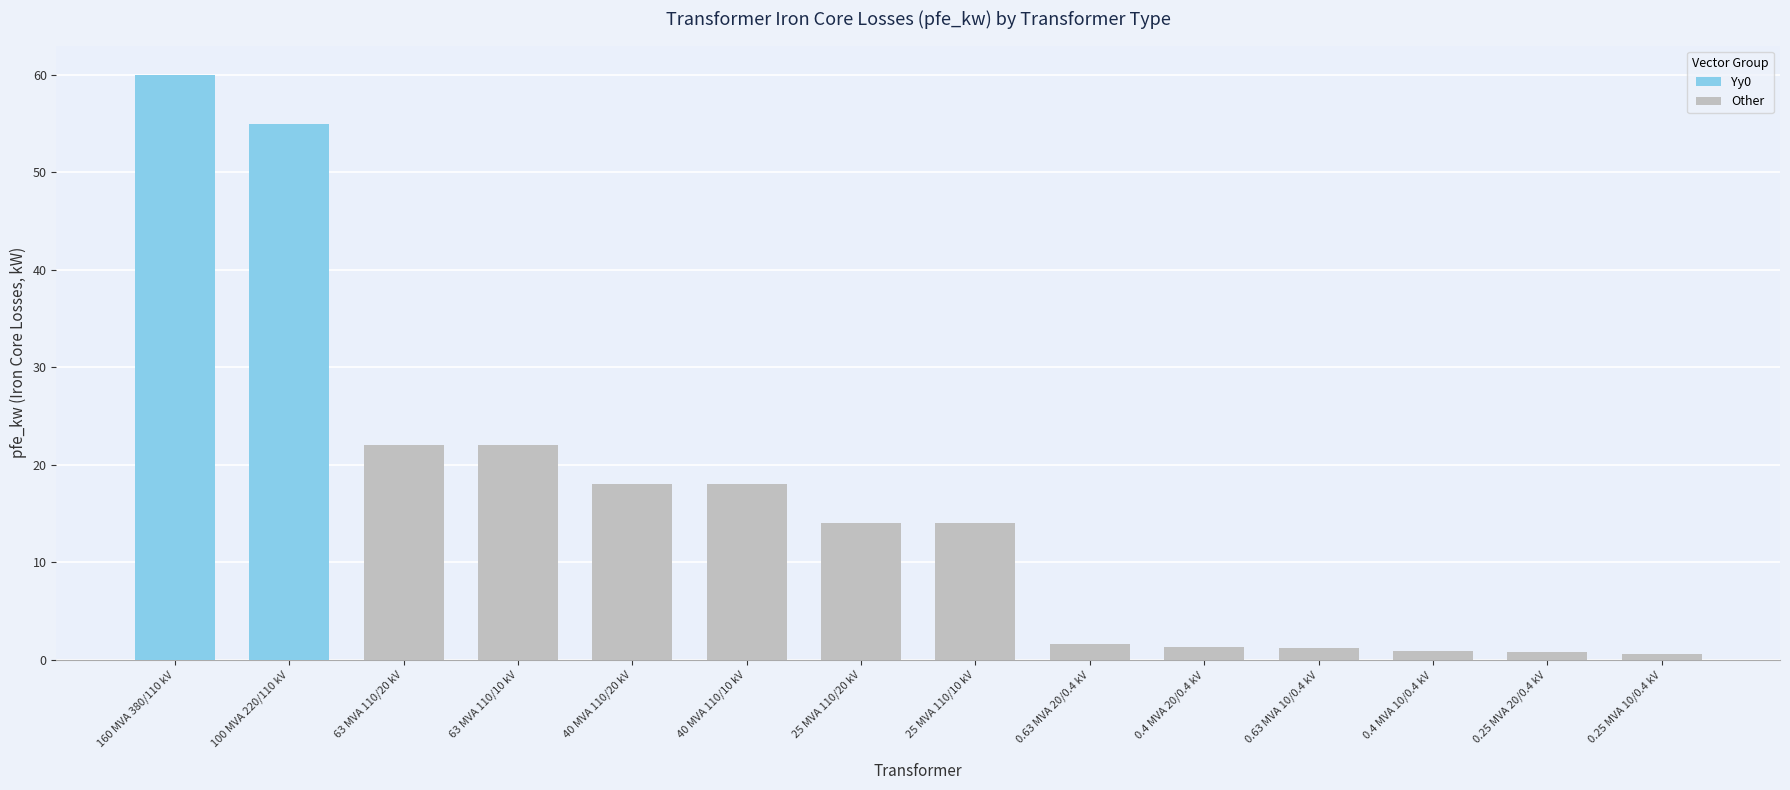

The value of pfe_kw at 0.63 MVA 10/0.4 kV is 1.2. True or false?

True